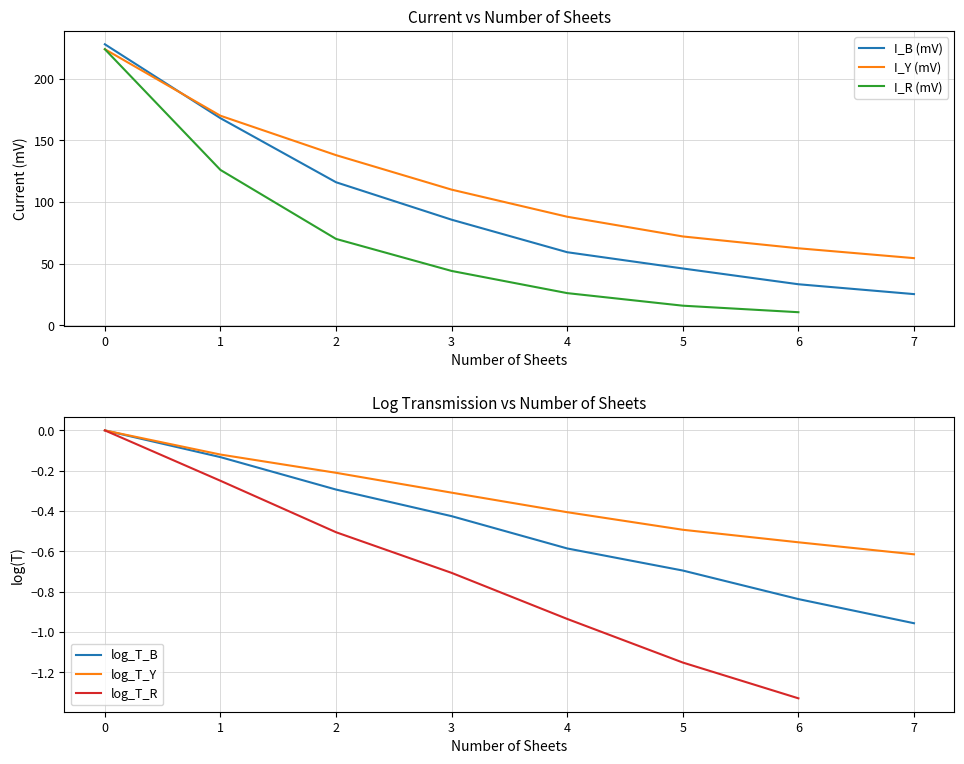

The log_T_Y series shows -0.2 at 2. True or false?

True